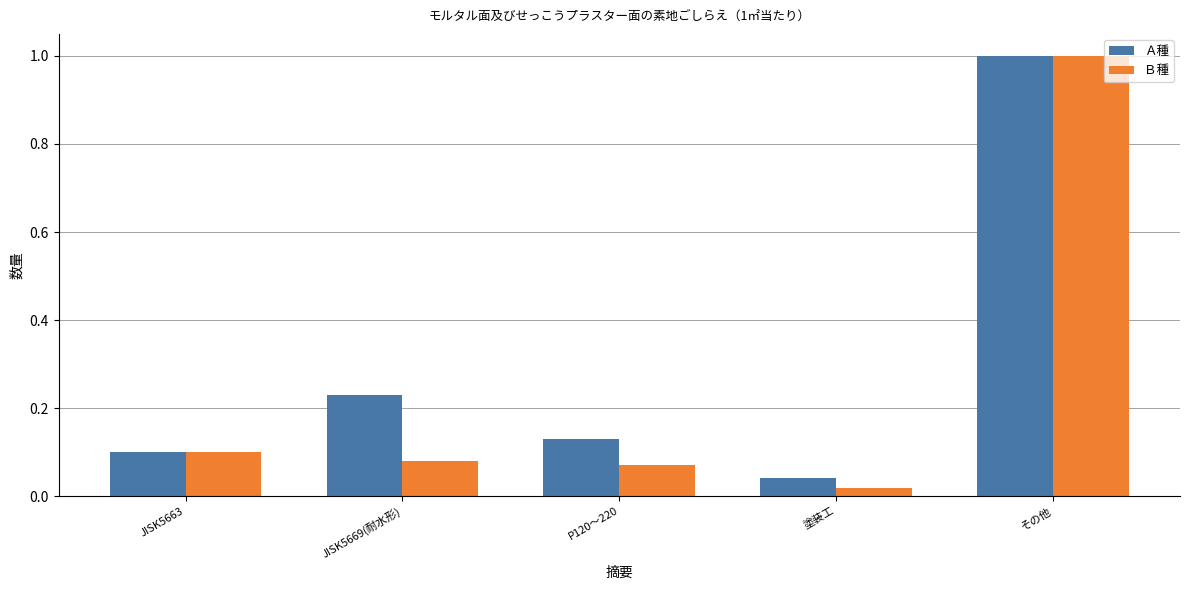

What is the difference between the maximum and minimum values in the Ｂ種 series?

1.0